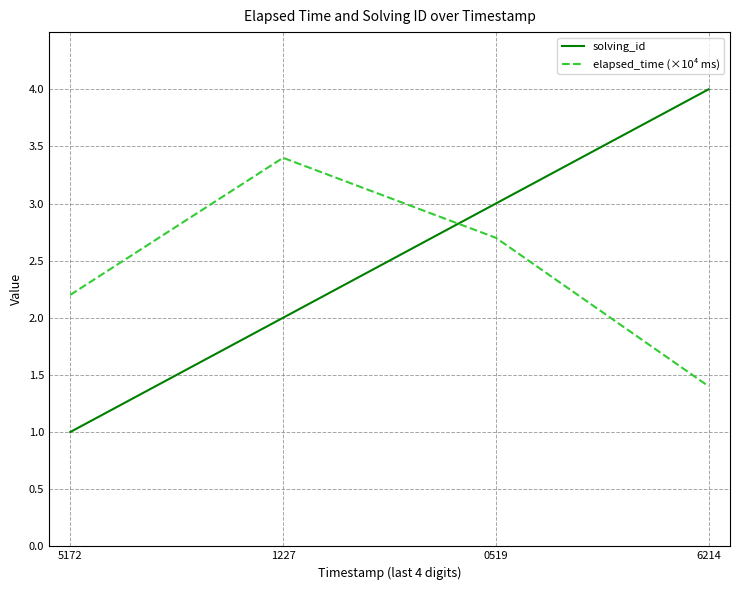

Where is elapsed_time (×10⁴ ms) nearest to the value 2?

5172